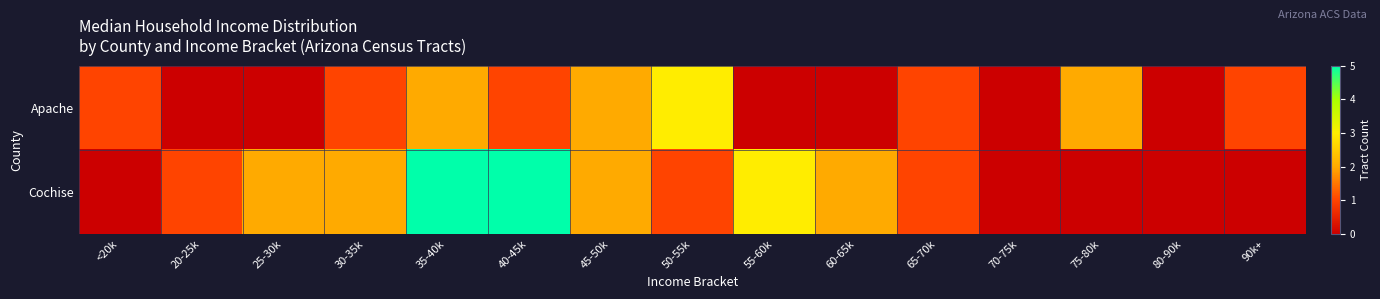

How many distinct data groups are displayed?

2